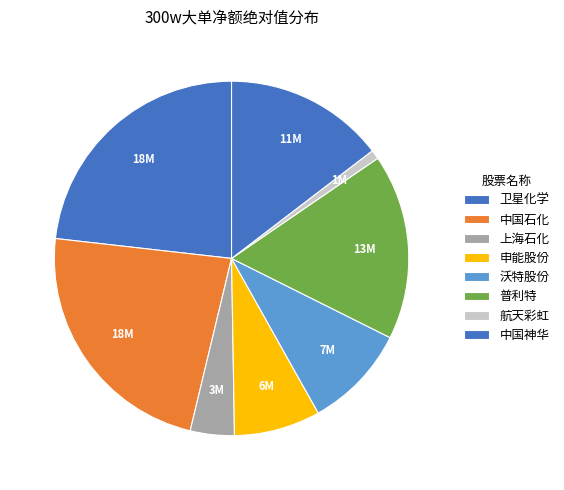

How many slices are in this pie chart?

8